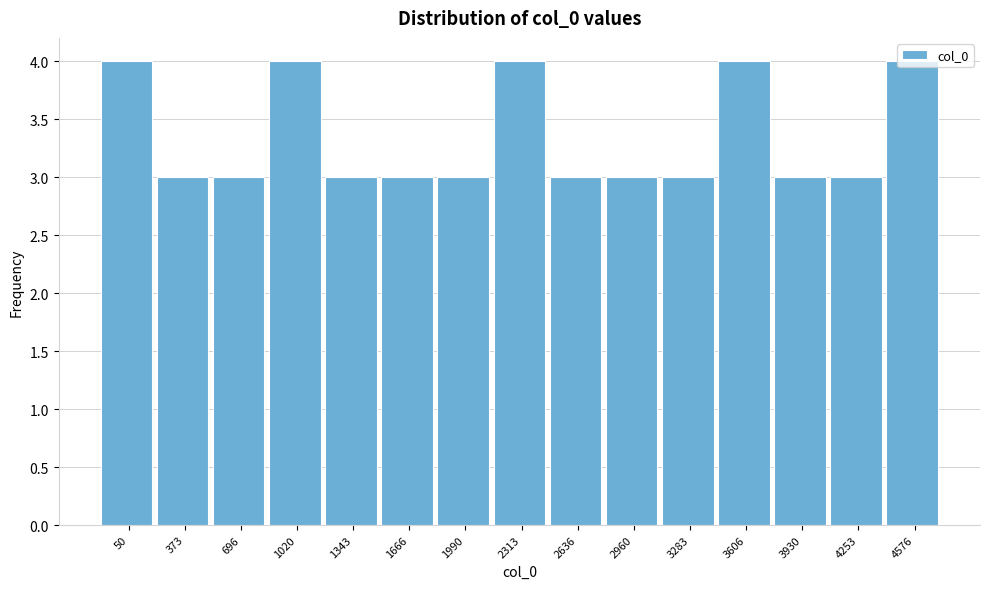

True or false: the data shows 3 at 373.

True